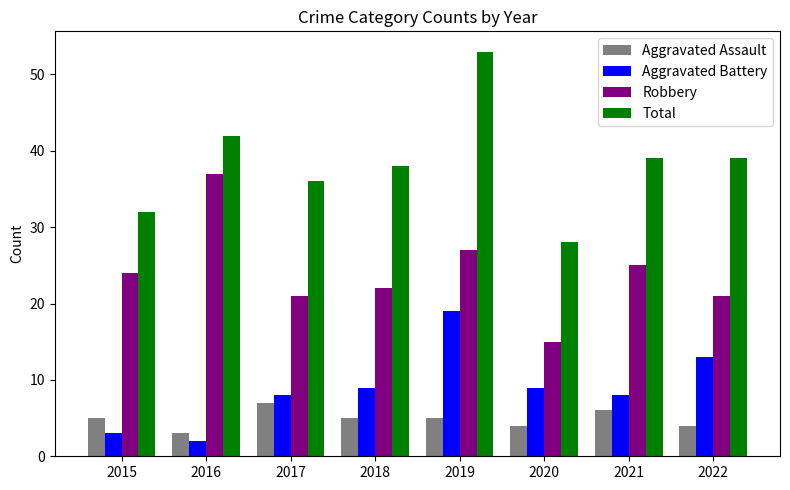

List the series in order of their peak value, lowest first.

Aggravated Assault, Aggravated Battery, Robbery, Total